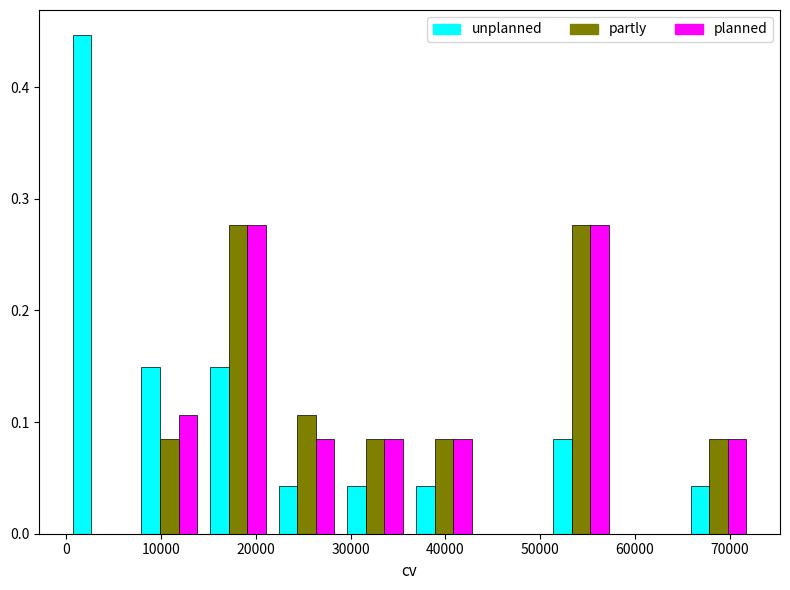

In the unplanned series, which range on the x-axis has the tallest bar?

0 to 7000